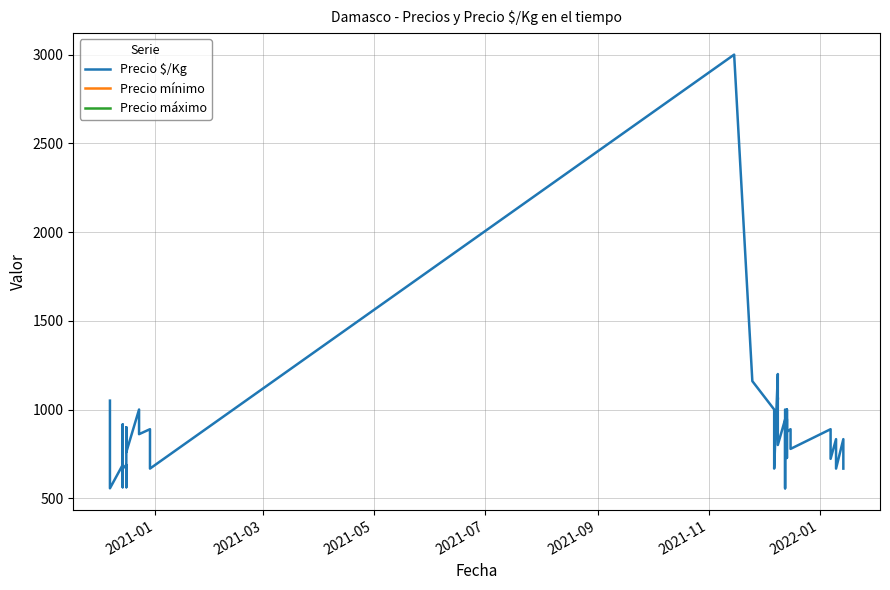

How many points are higher than both their immediate neighbors (excluding endpoints)?

16